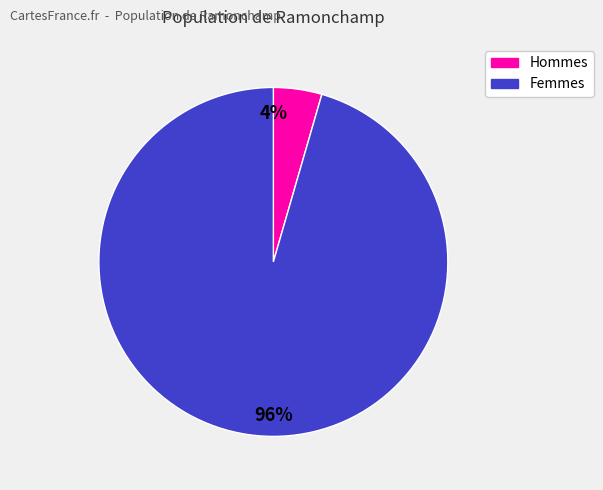

To the nearest percent, what is the combined percentage of Femmes and Hommes?

100%